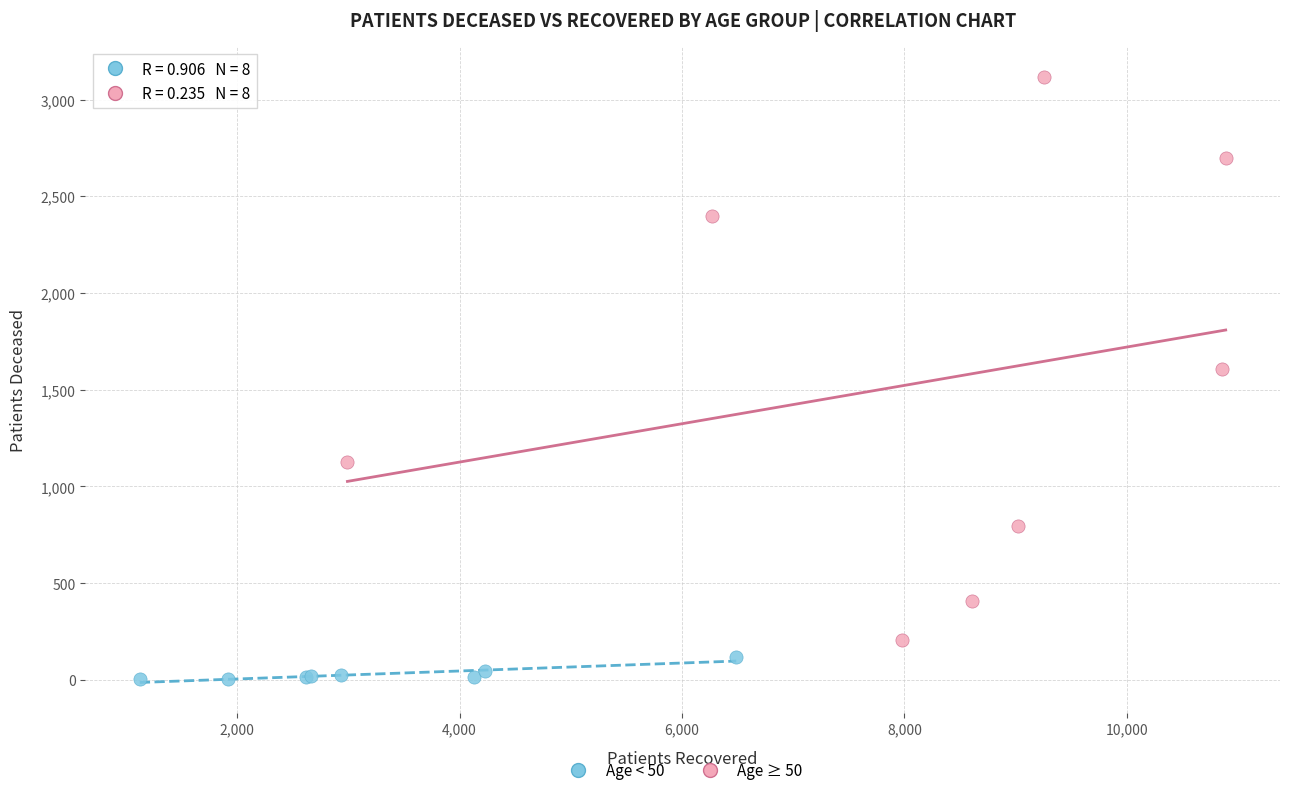

Which series reaches the maximum Y coordinate?

Age ≥ 50